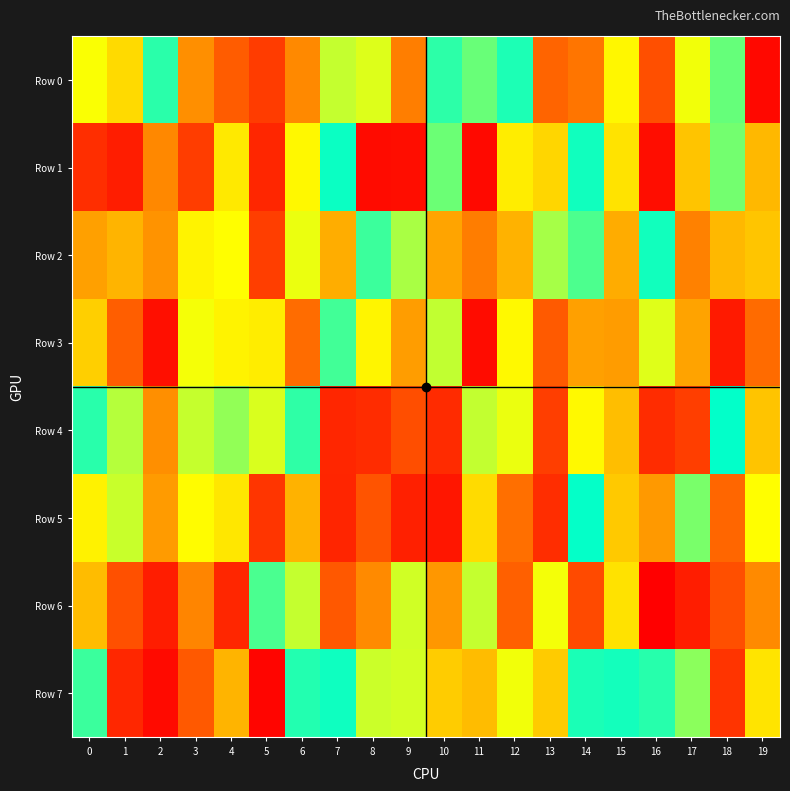

Reading left to right, list all the values displayed in this chart.

Row 0: 0=672493	1=586446	2=944172	3=424729	4=304245	5=198830	6=411099	7=742414	8=710177	9=388274	10=939713	11=861737	12=962786	13=326969	14=367303	15=649672	16=260228	17=682759	18=866059	19=31103
Row 1: 0=150824	1=97162	2=409225	3=202076	4=619351	5=127867	6=651357	7=985832	8=38529	9=44610	10=858438	11=32049	12=627549	13=578575	14=978322	15=606749	16=45529	17=538086	18=849558	19=512772
Row 2: 0=459928	1=504832	2=432729	3=640986	4=664243	5=204405	6=692200	7=488421	8=921291	9=778904	10=469460	11=383140	12=500581	13=781256	14=899597	15=486348	16=976536	17=392919	18=513524	19=542186
Row 3: 0=562614	1=307546	2=52509	3=677828	4=640912	5=628767	6=349086	7=913481	8=645373	9=454067	10=746608	11=42013	12=655980	13=295796	14=459406	15=451610	16=707561	17=468333	18=86742	19=344801
Row 4: 0=946890	1=762656	2=424969	3=740504	4=807000	5=716359	6=938731	7=127427	8=145340	9=256290	10=143426	11=745008	12=692339	13=206064	14=653085	15=525820	16=146905	17=204510	18=995621	19=537691
Row 5: 0=639026	1=737971	2=450400	3=661069	4=615136	5=175400	6=501556	7=123039	8=275459	9=109119	10=74740	11=588127	12=353531	13=150192	14=992852	15=550621	16=446551	17=840415	18=335072	19=665889
Row 6: 0=522550	1=262718	2=97282	3=402118	4=126669	5=901766	6=744007	7=290066	8=412505	9=726879	10=439904	11=743378	12=314596	13=681548	14=244669	15=603597	16=296	17=97659	18=258049	19=412791
Row 7: 0=921938	1=130382	2=34063	3=292445	4=505240	5=19026	6=954262	7=979945	8=733325	9=723929	10=558560	11=522232	12=682488	13=554555	14=964539	15=973415	16=948111	17=817212	18=171669	19=609280